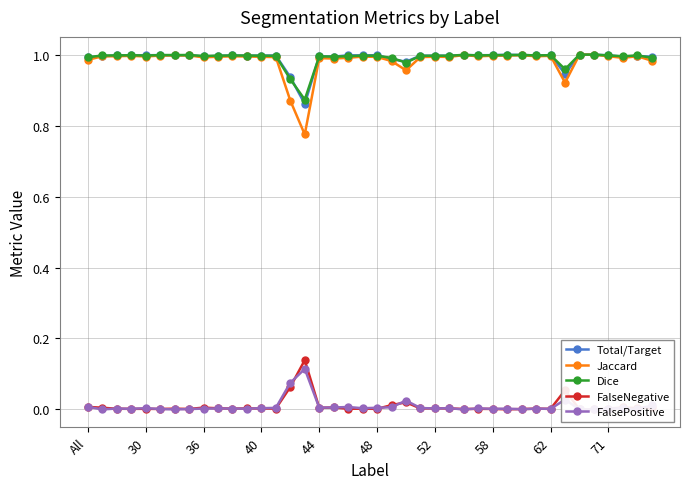

Which category has the lowest value across all series?

34